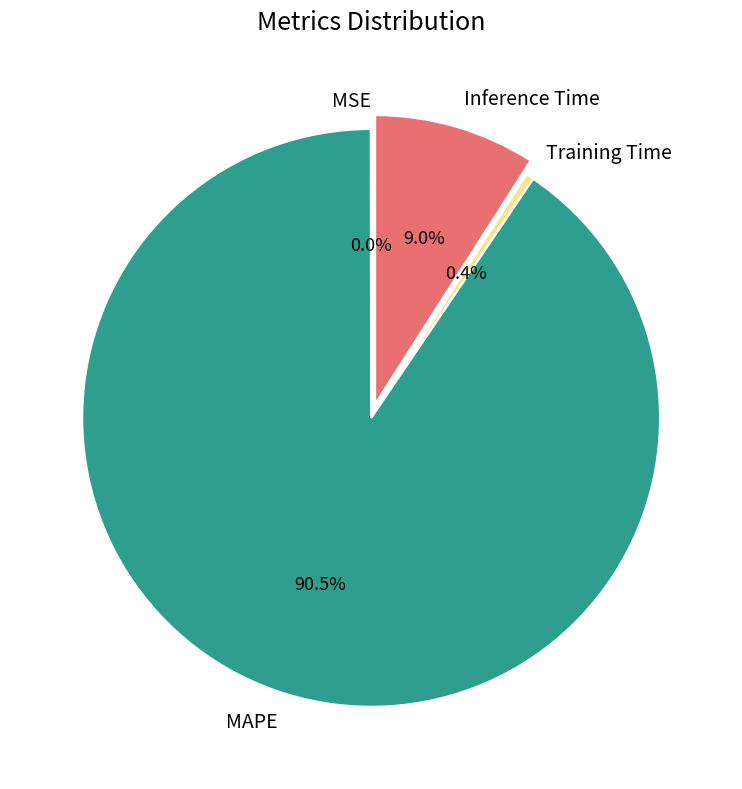

Does Inference Time represent more than half of the total?

No